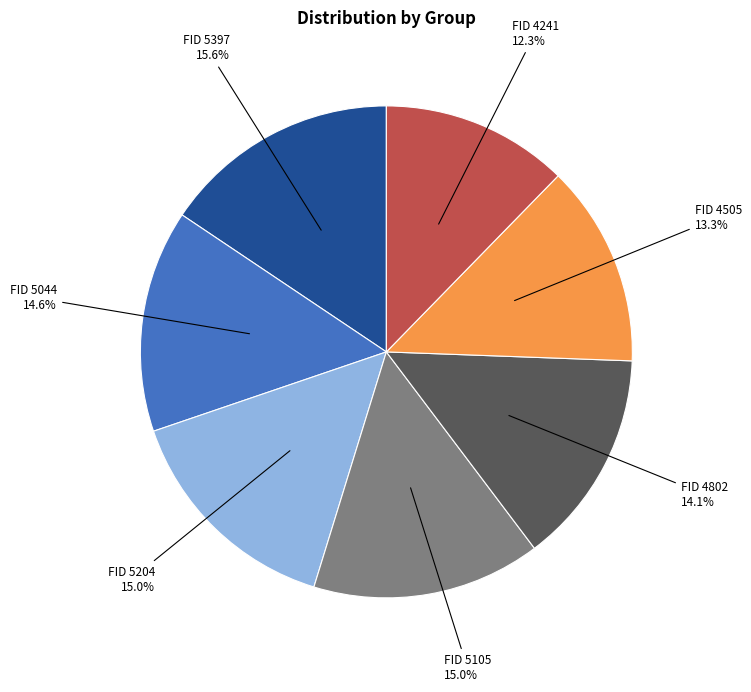

Does any single category account for the majority?

No